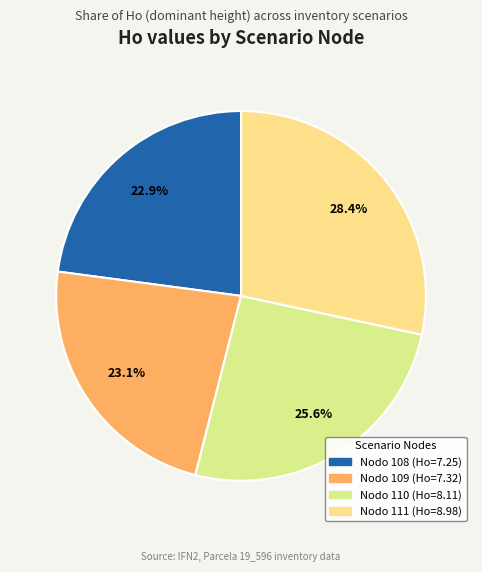

What percentage is the Nodo 110 slice, to the nearest percent?

26%